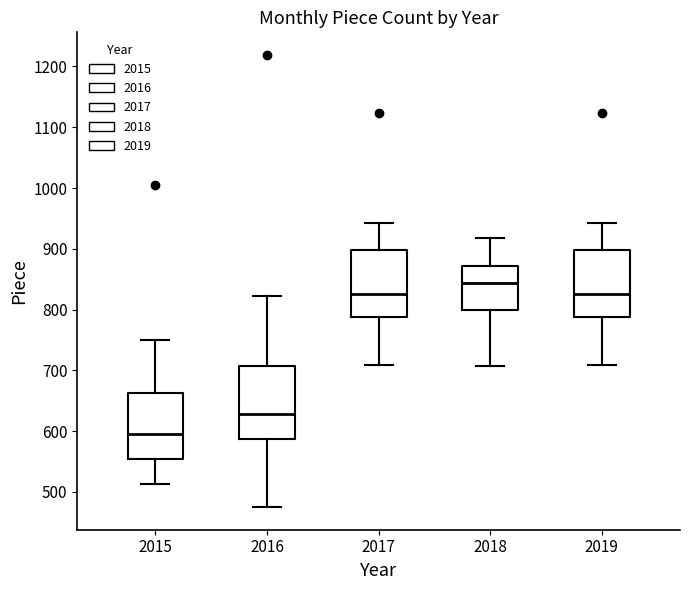

Reading left to right, transcribe this box plot: for each box, give where its median line is, the range the box spans, and where its two whiskers end, as read against the y-axis. The values are not printed on the chart, so give them approximately, as read against the axis.

2015: median 600, box 550 to 660, whiskers 510 to 750
2016: median 630, box 590 to 710, whiskers 480 to 820
2017: median 830, box 790 to 900, whiskers 710 to 940
2018: median 840, box 800 to 870, whiskers 710 to 920
2019: median 830, box 790 to 900, whiskers 710 to 940